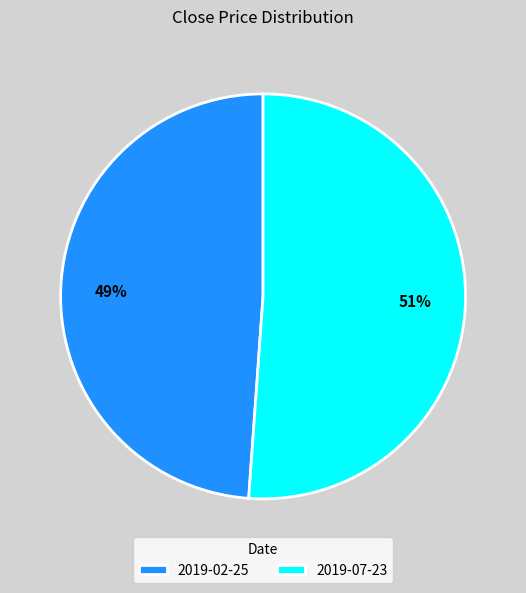

Is it true that 2019-07-23 is 41% of the pie?

False